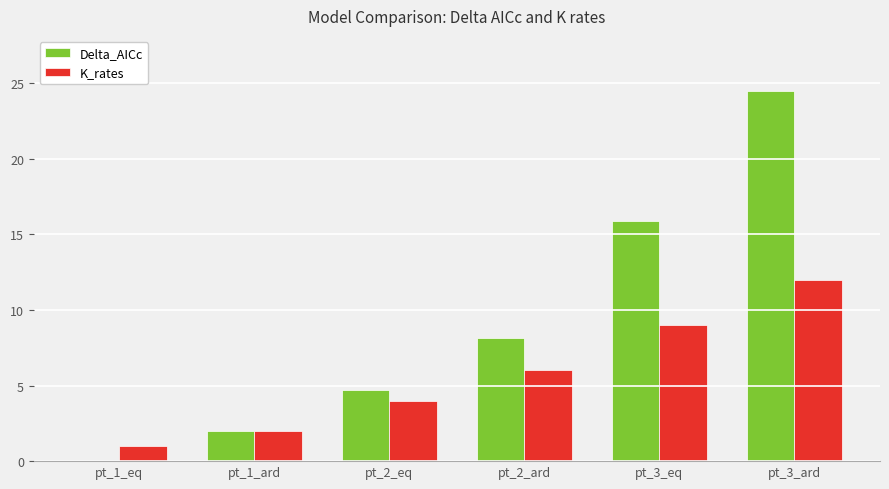

At which label does Delta_AICc reach its peak?

pt_3_ard